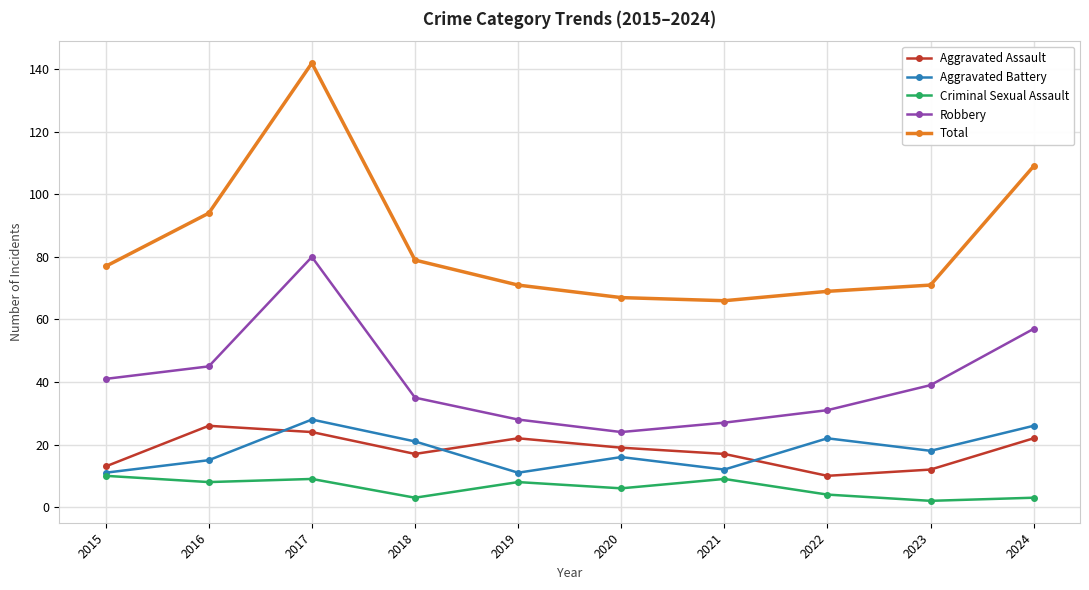

List the series in order of their peak value, lowest first.

Criminal Sexual Assault, Aggravated Assault, Aggravated Battery, Robbery, Total